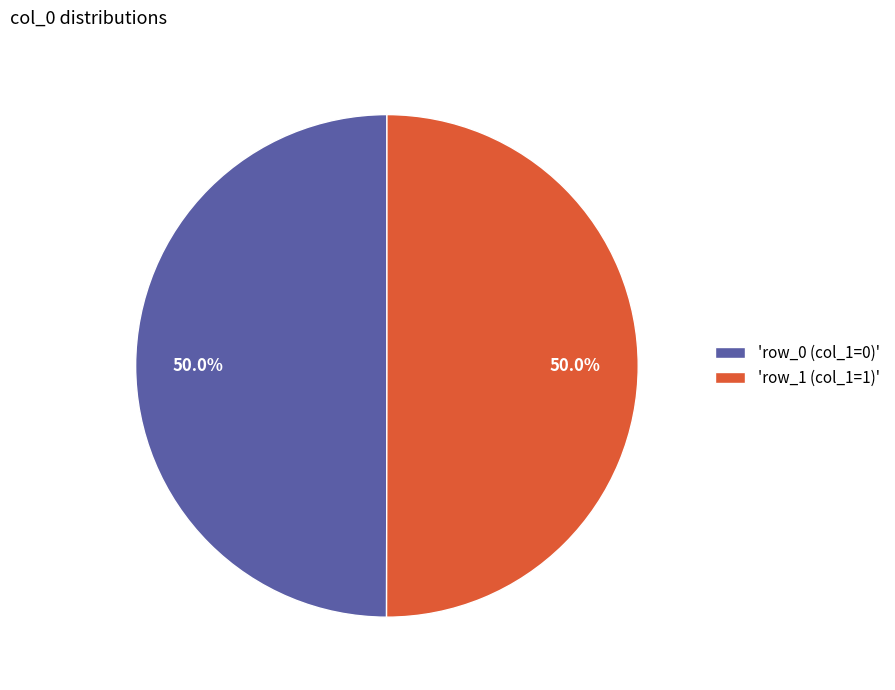

Count the number of slices in the pie.

2